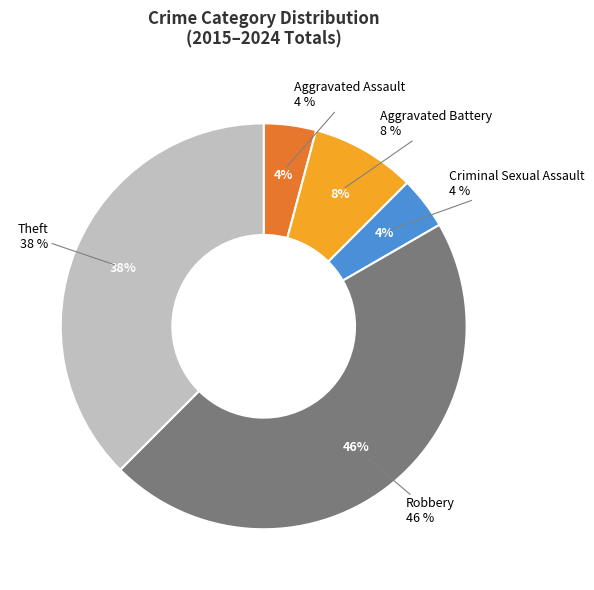

Count the number of slices in the pie.

5